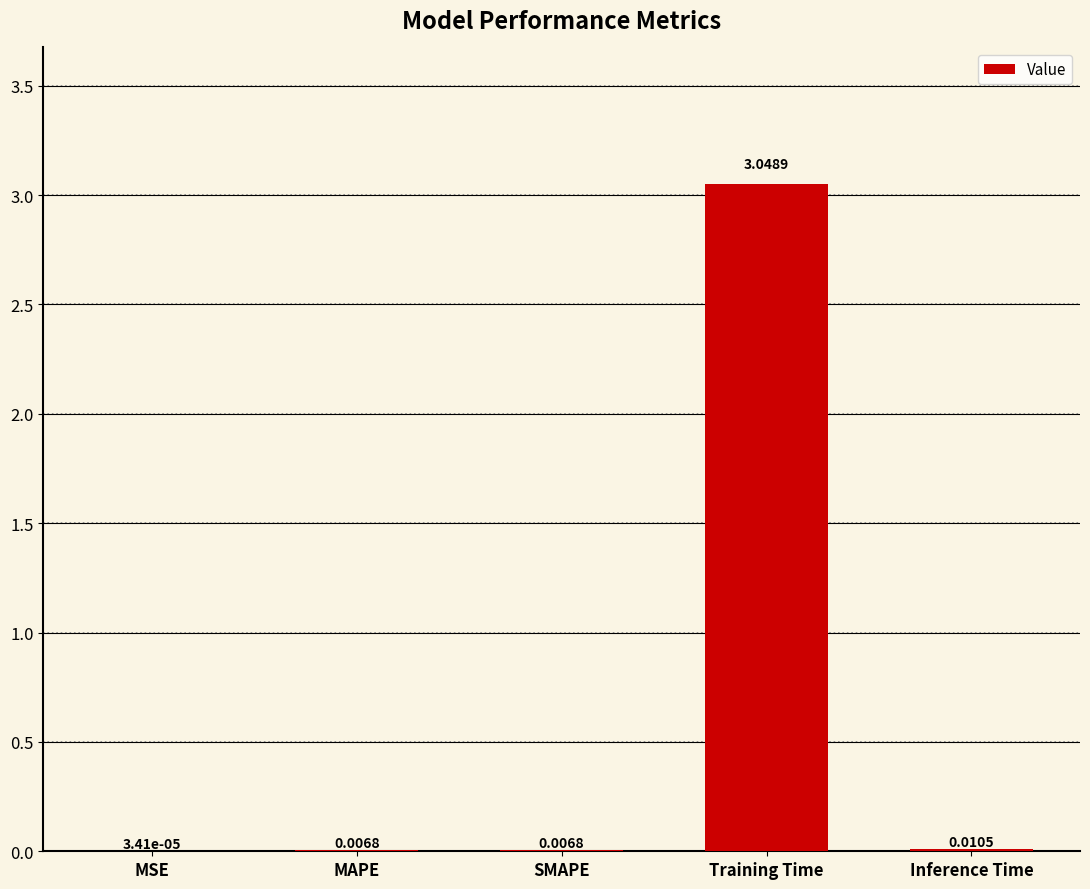

Which label corresponds to the largest value in the chart?

Training Time